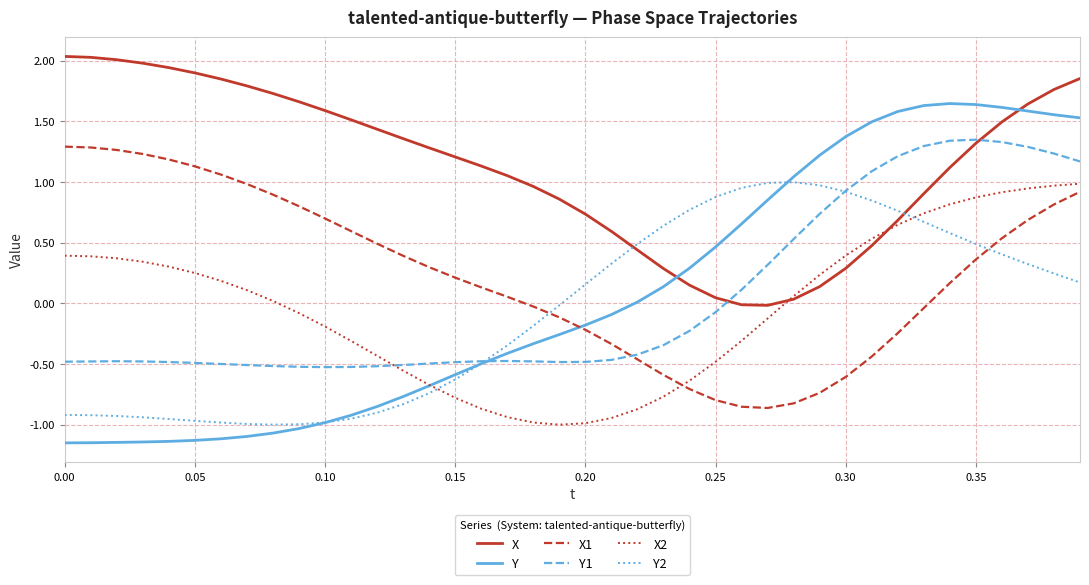

Count the number of data series in this chart.

6